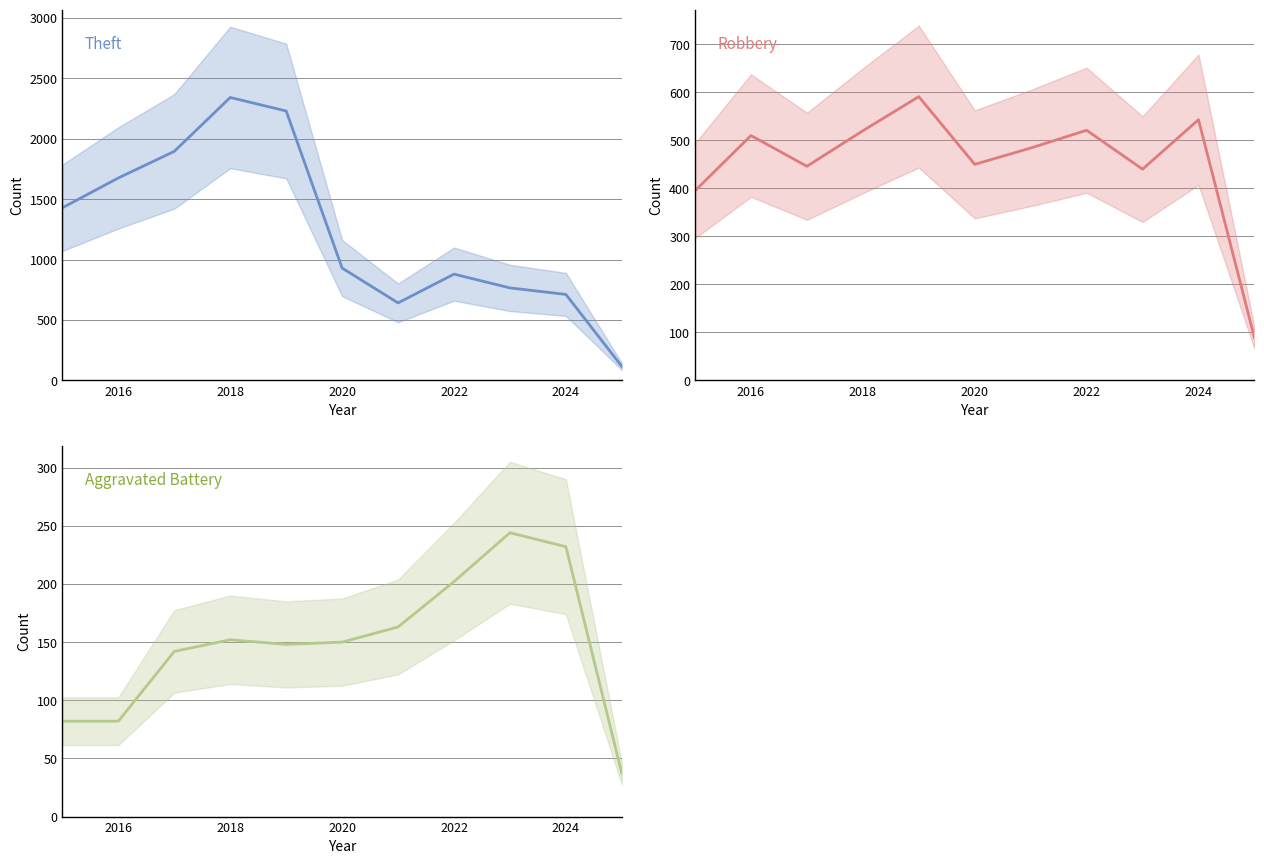

What is the minimum value for Robbery?

89